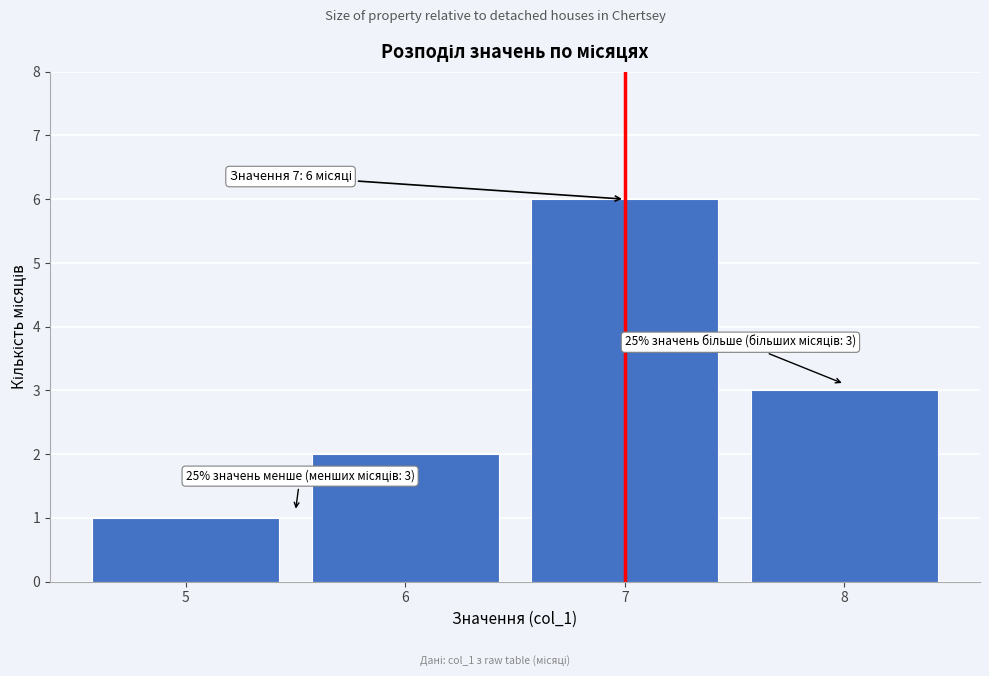

Over which range of the x-axis is the bar tallest?

6.5 to 7.5